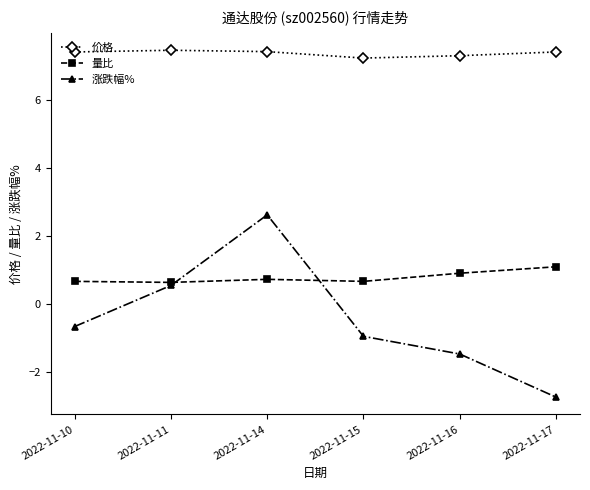

True or false: 量比 and 涨跌幅% cross at least once.

True